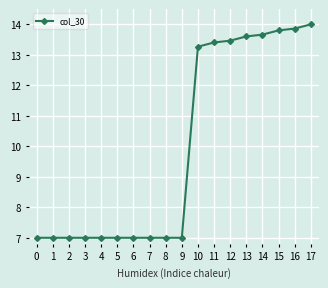

How many series are shown in this chart?

1